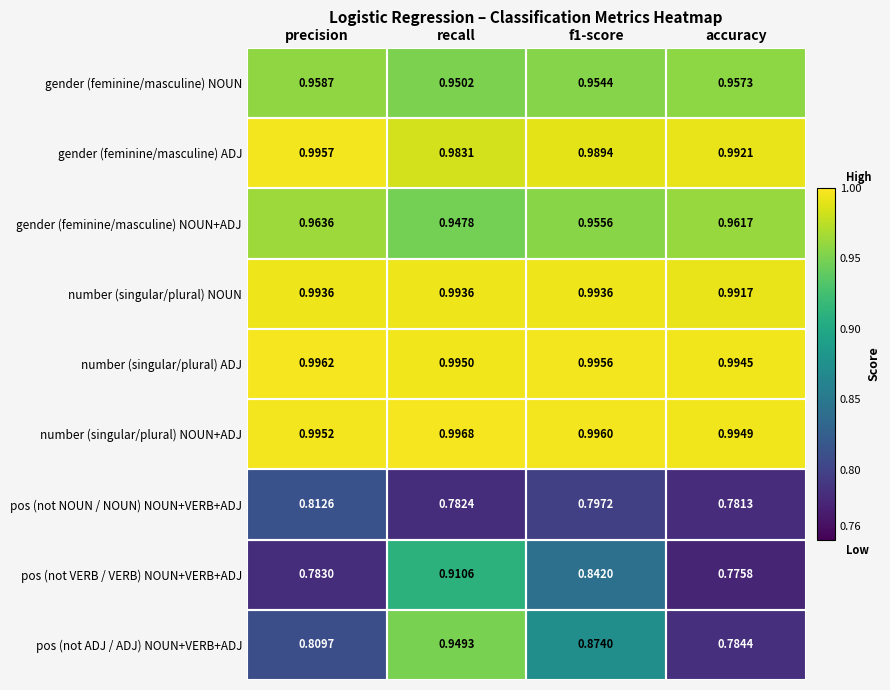

Where is pos (not NOUN / NOUN) NOUN+VERB+ADJ nearest to the value 0?

accuracy